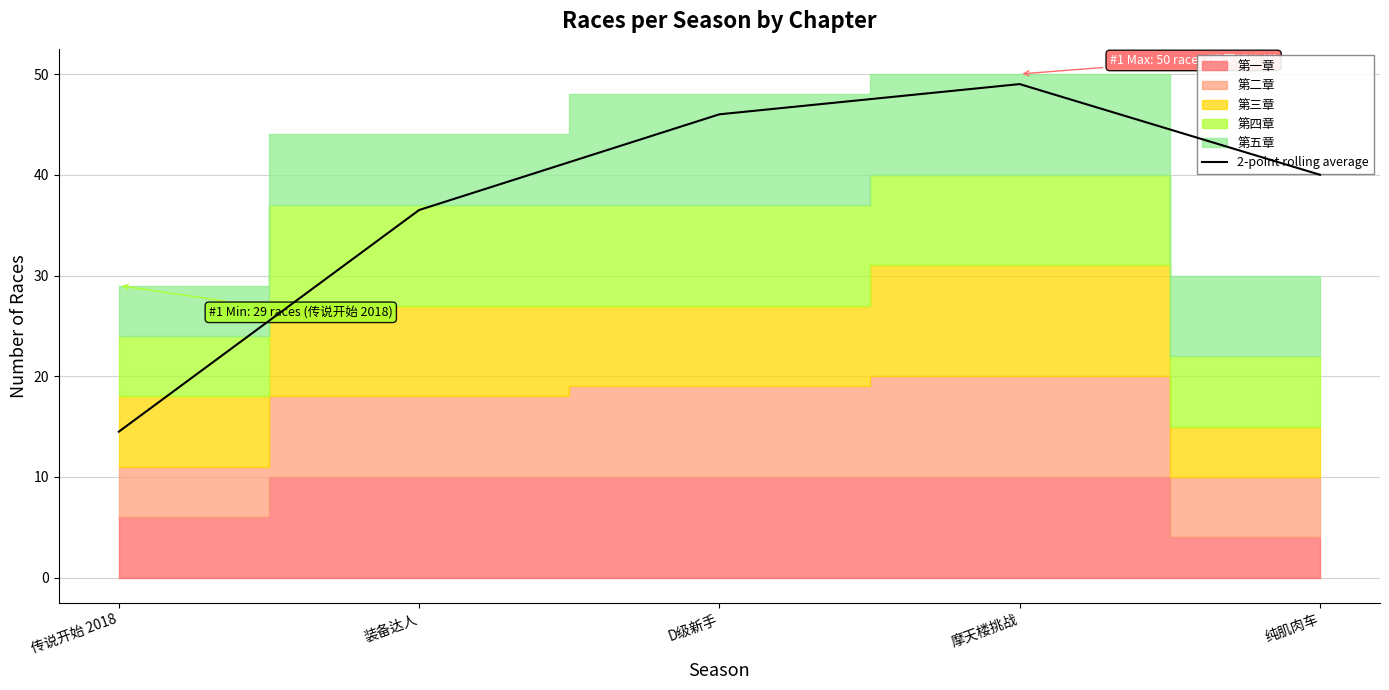

Is it true that the value at D级新手 is 28.2?

False